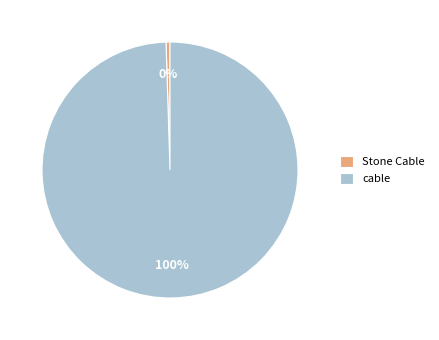

Do cable and Stone Cable together represent more than half of the pie?

Yes